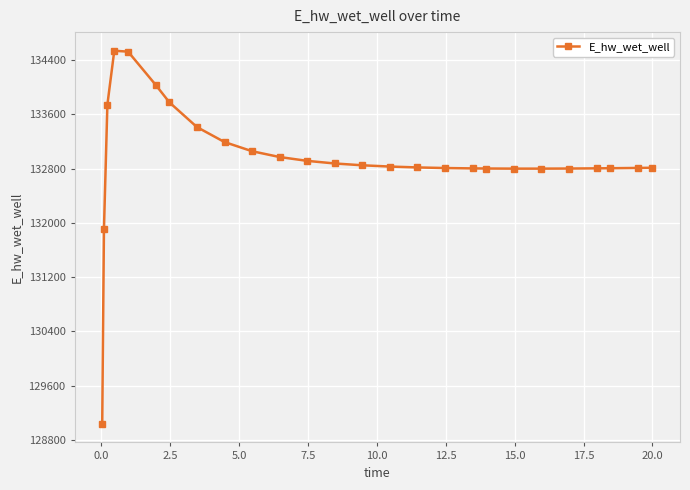

Does the chart have visible grid lines?

Yes